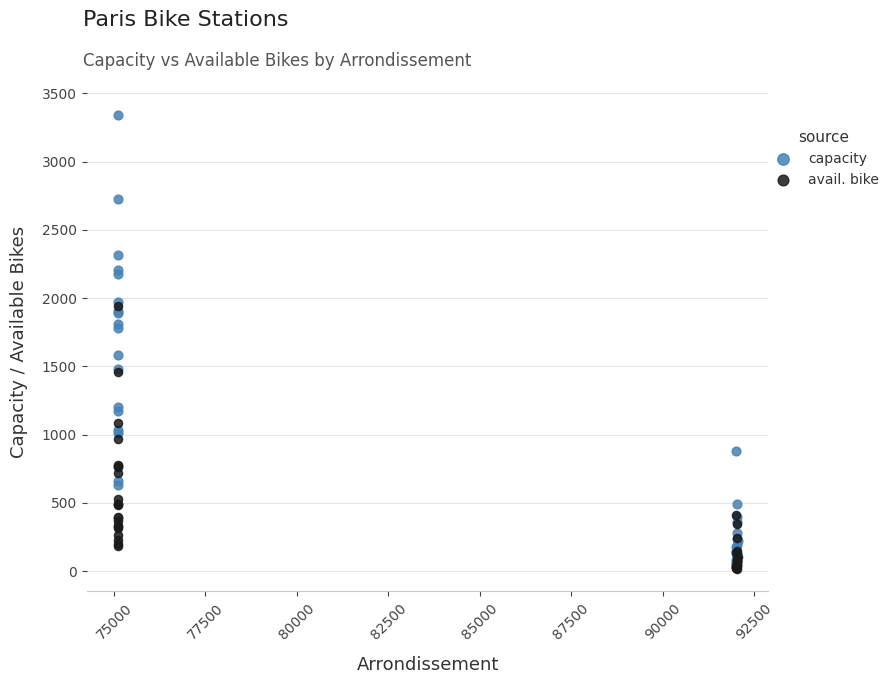

Which series reaches the maximum Y coordinate?

capacity